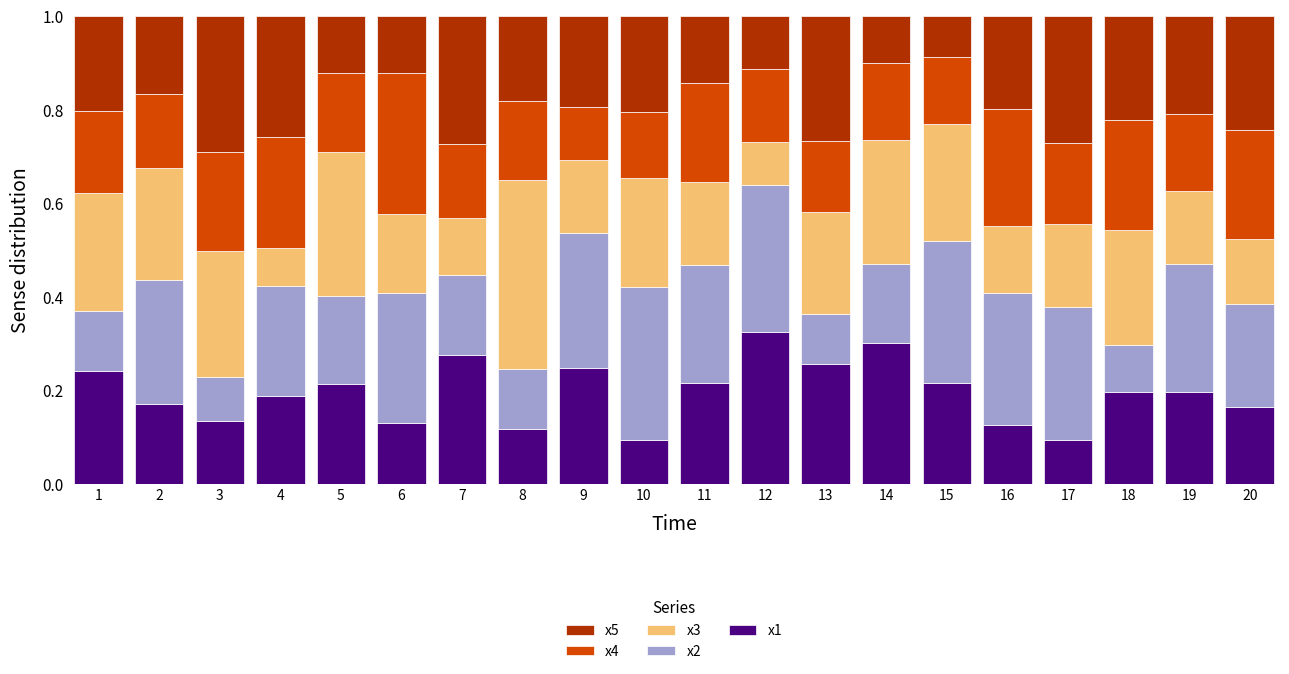

The x1 series shows 0.3 at 13. True or false?

True